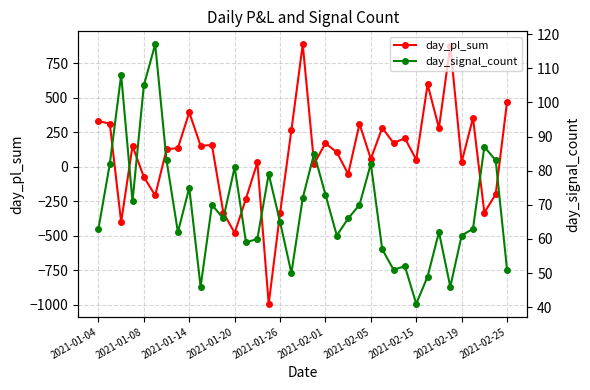

Which series changed the most between 2021-01-14 and 2021-01-26?

day_pl_sum